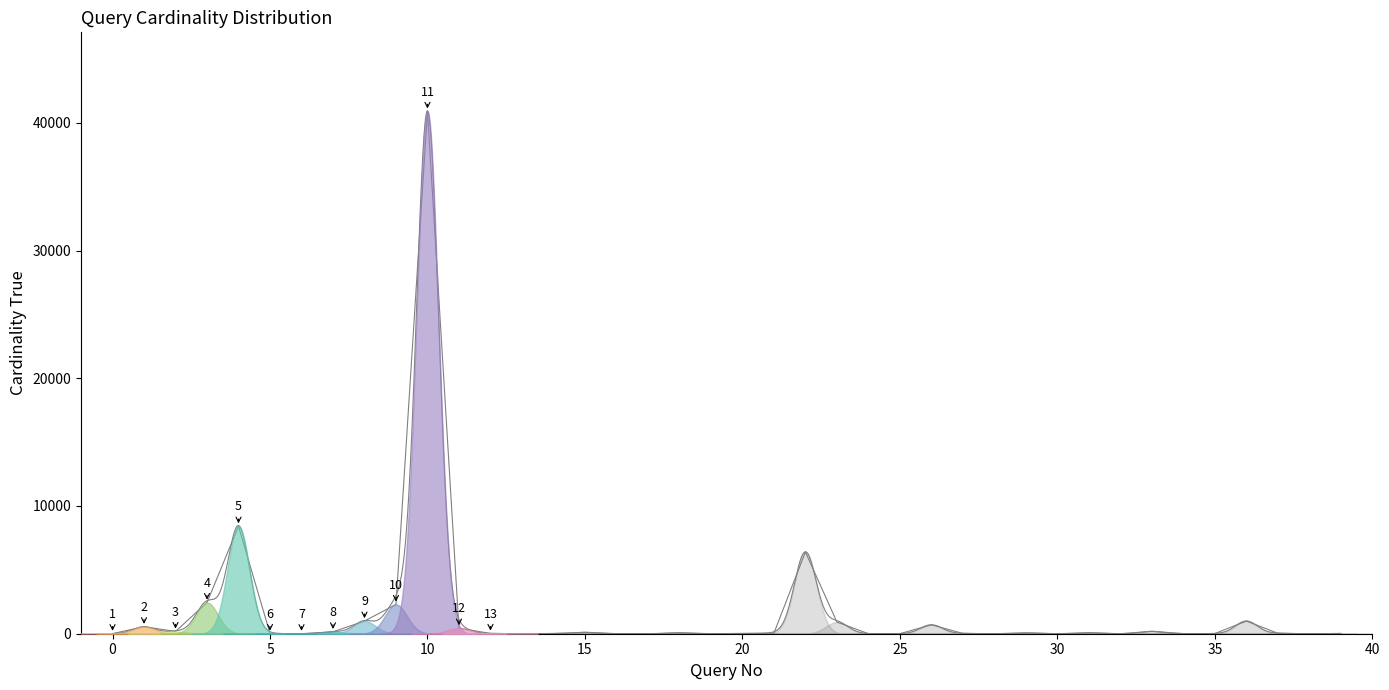

What is the difference between the maximum and minimum values in the x series?

39